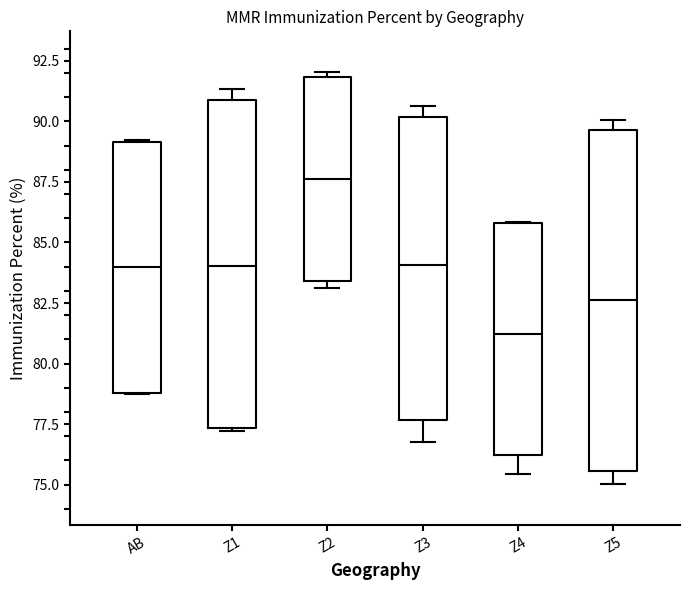

Which box's median line is the lowest?

Z4